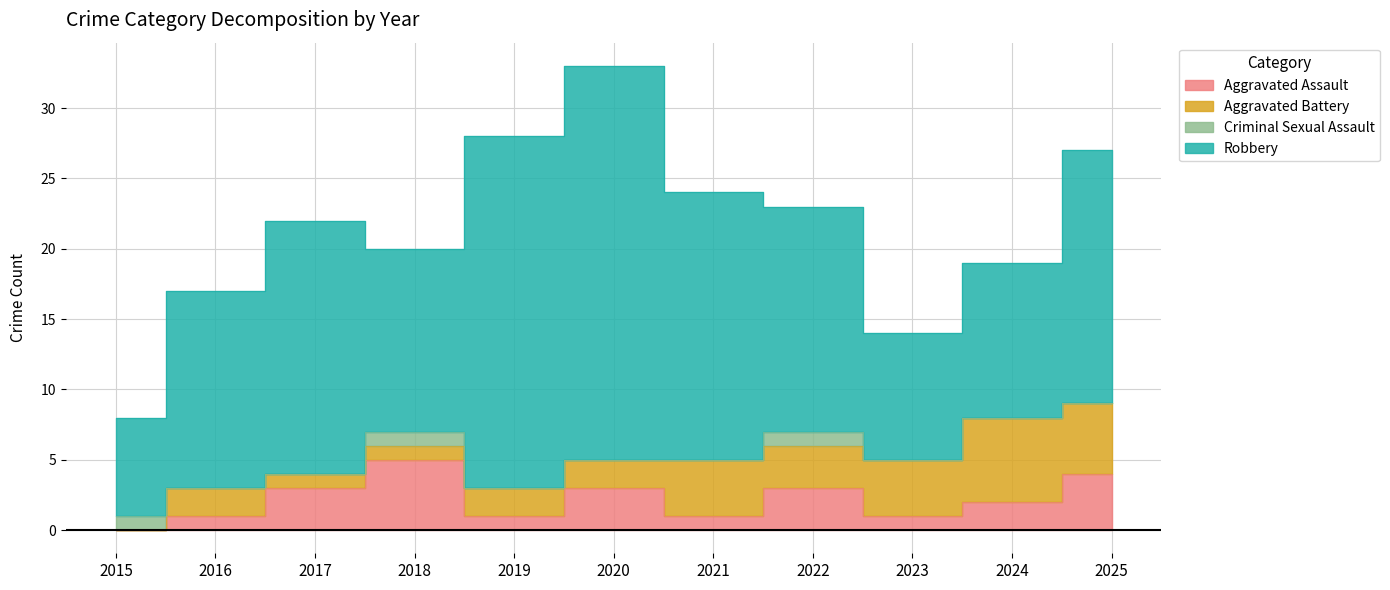

Does the chart display data point markers on the line(s)?

No